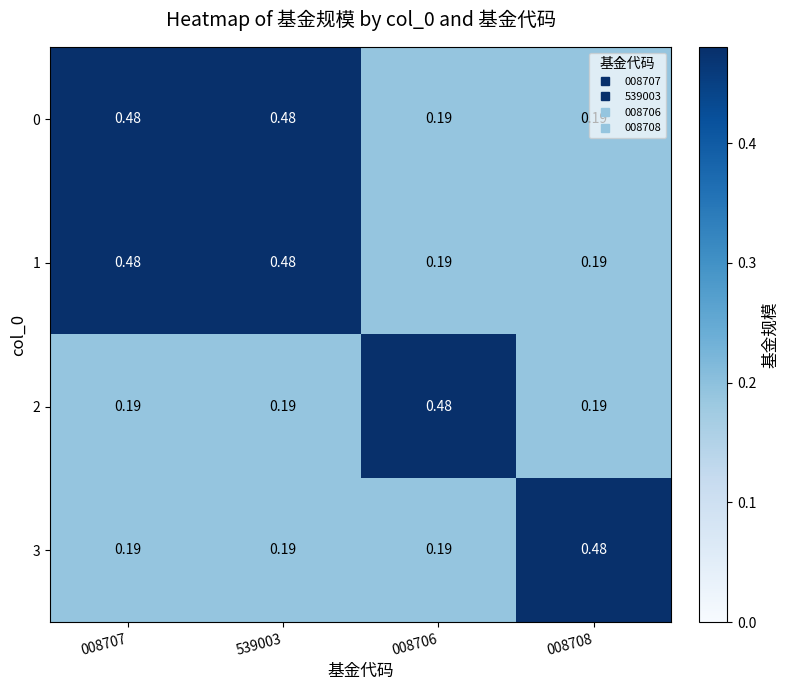

Is the value of 1 at 008708 greater than the value of 0 at 008707?

No